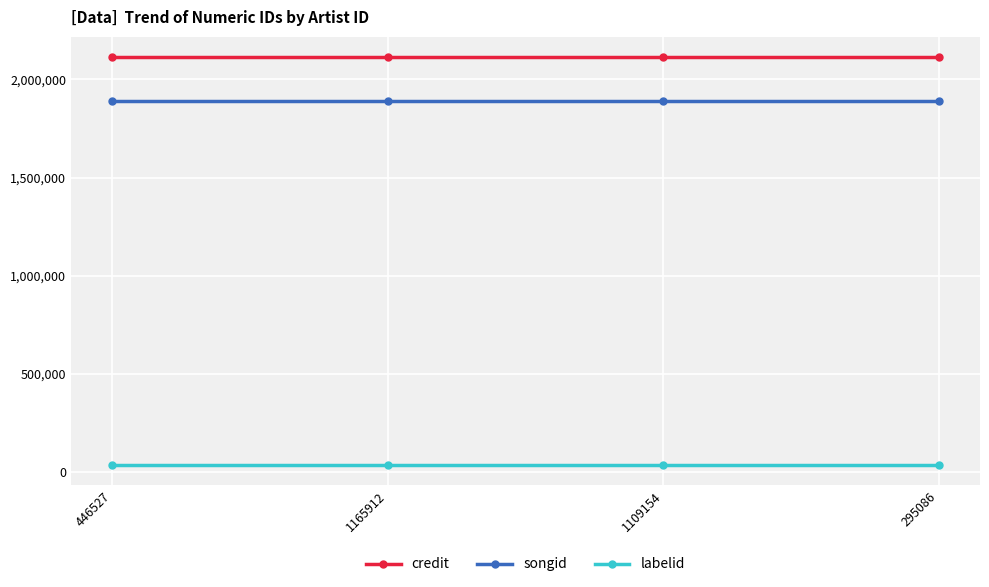

The value of songid at 295086 is 1889285. True or false?

True